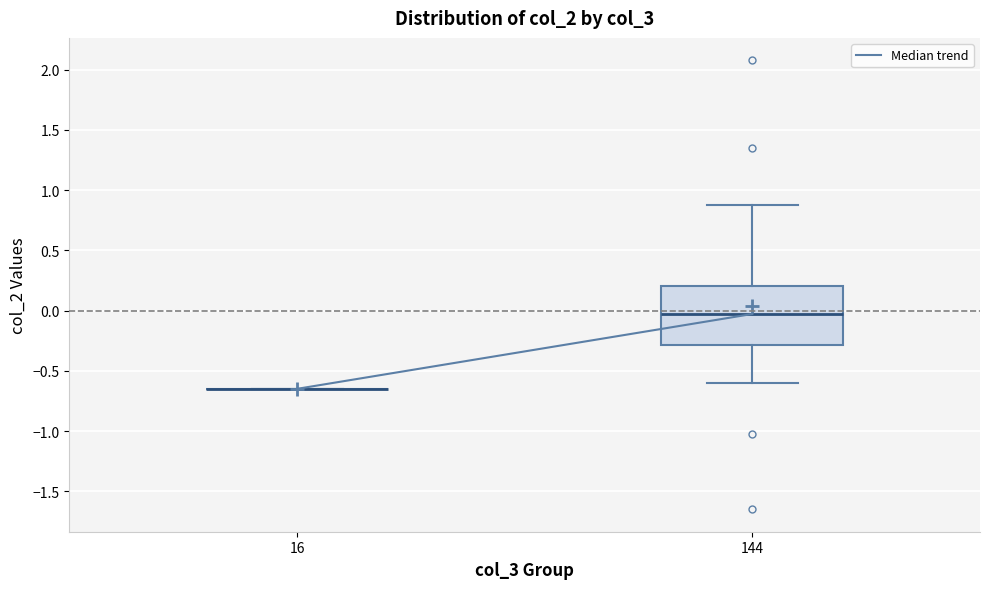

Comparing the boxes themselves (not the whiskers), which one is the tallest?

144